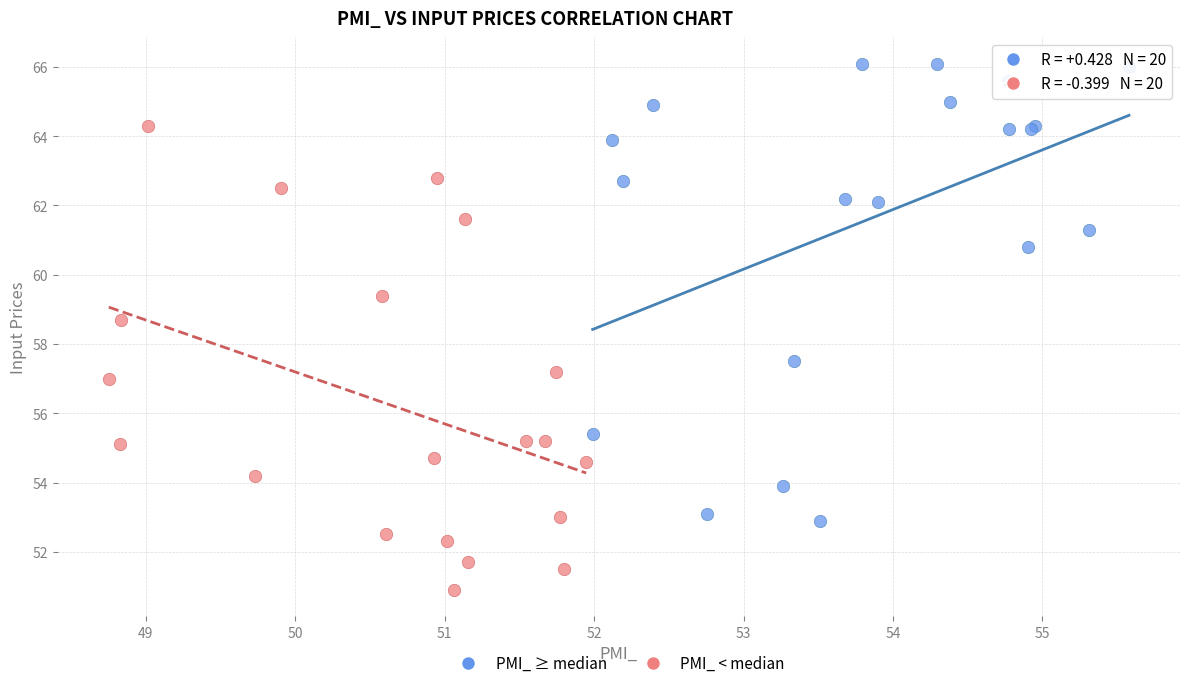

What are all the series names shown in the legend?

PMI_ ≥ median, PMI_ < median